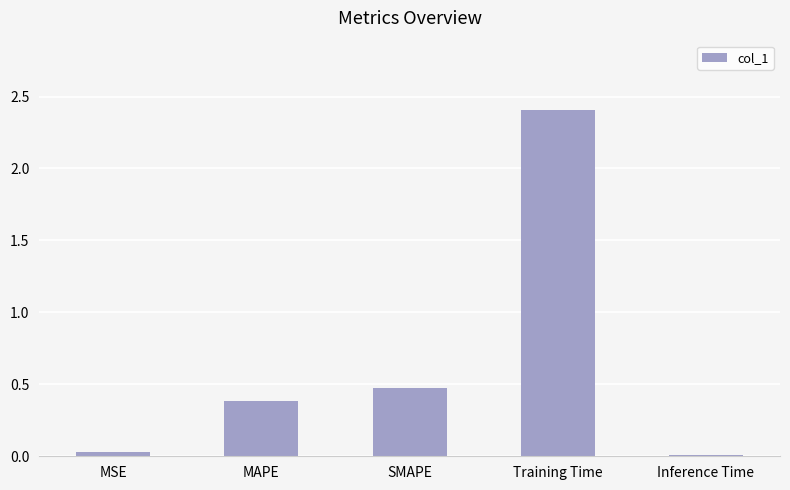

Are the bars horizontal?

No